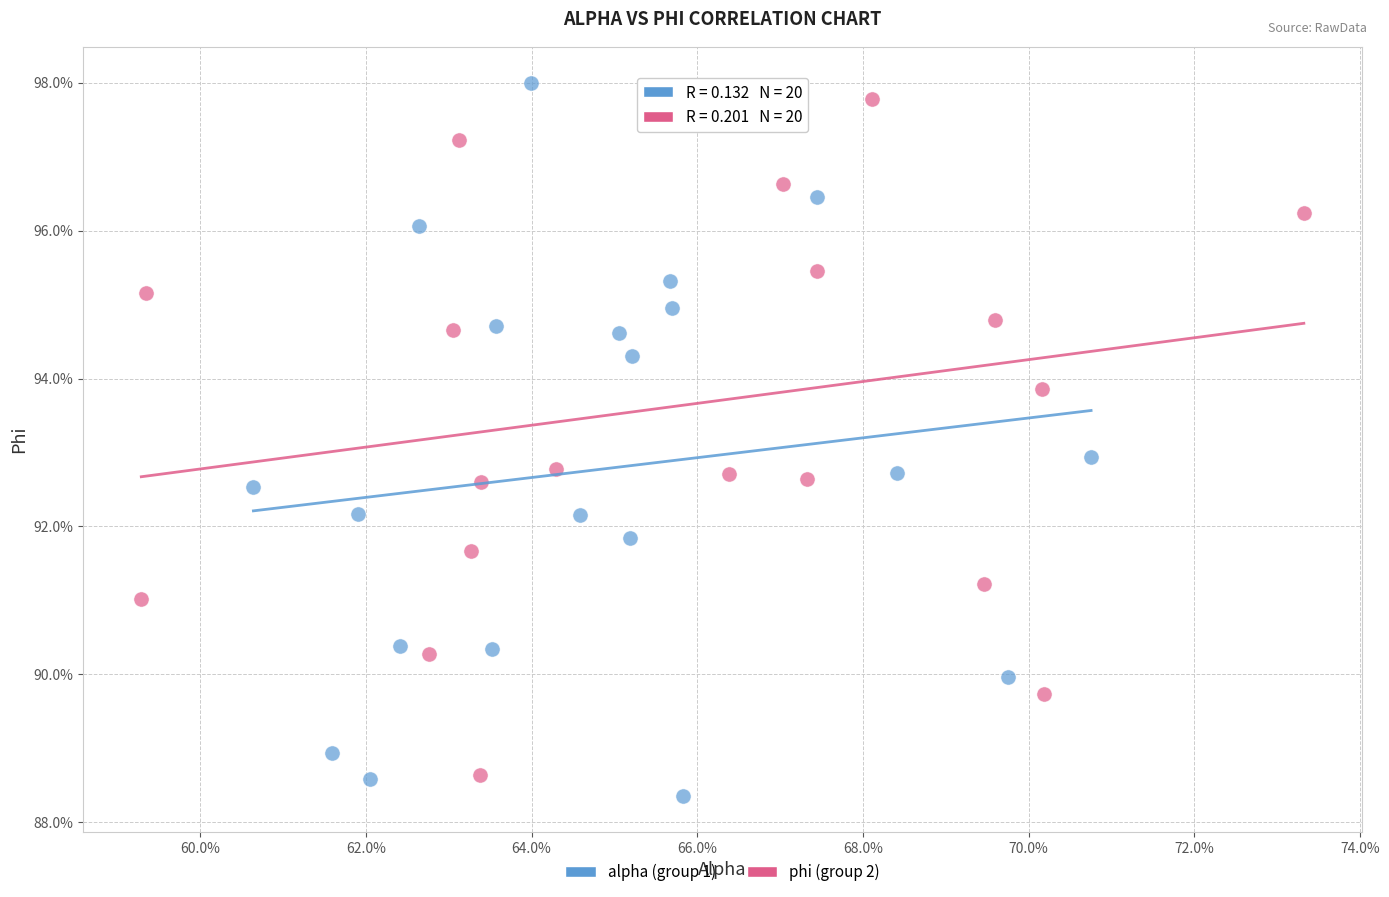

Which series has the largest Y range (max minus min)?

alpha (group 1)